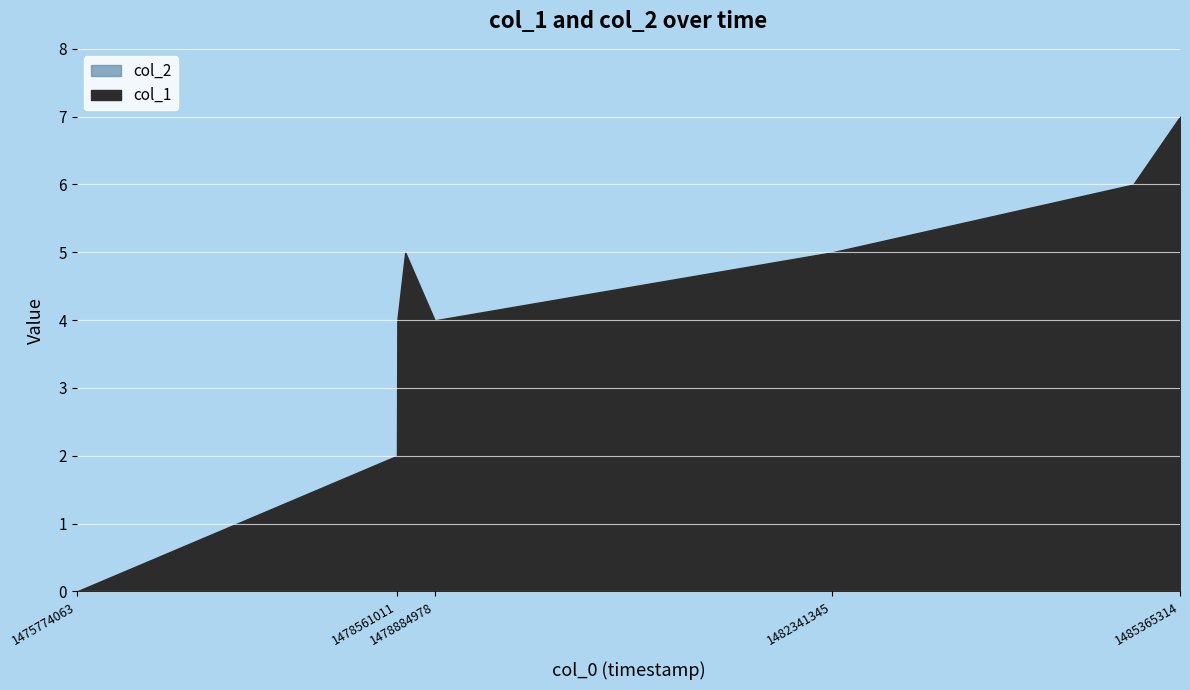

What is the greatest value displayed?

7